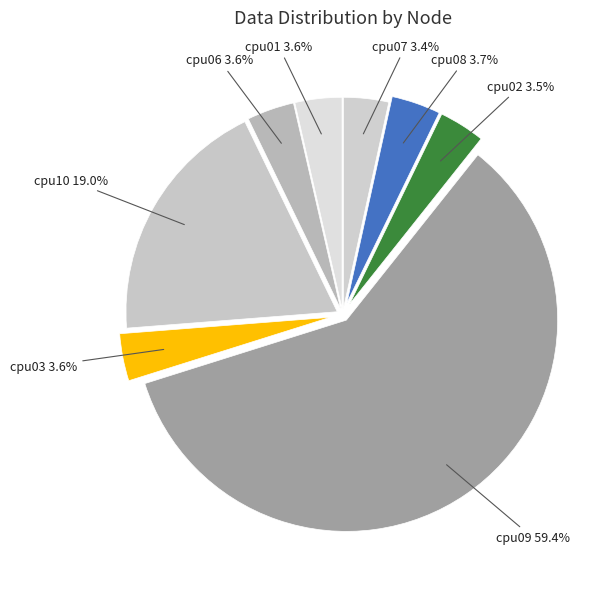

Does cpu09 represent more than half of the total?

Yes